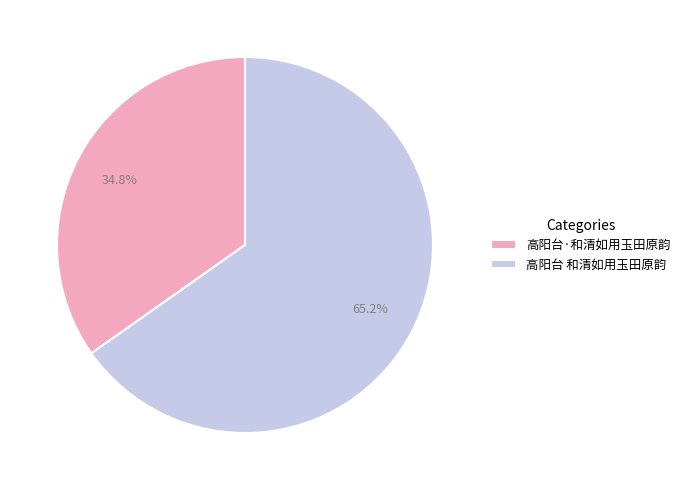

To the nearest percent, what percentage of the pie is 高阳台 和清如用玉田原韵?

65%